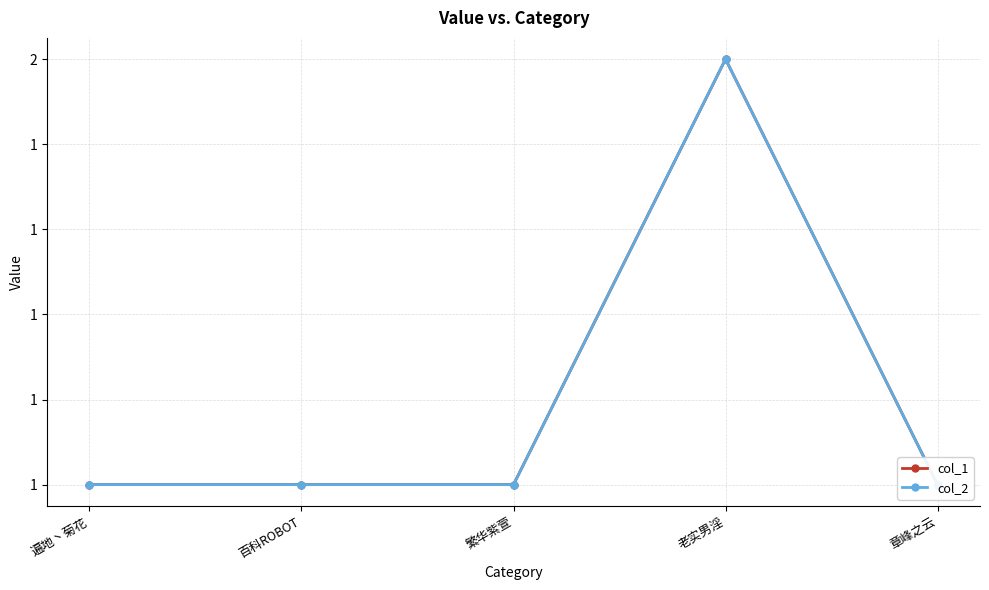

Between 百科ROBOT and 章峰之云, which series saw the biggest shift?

col_1